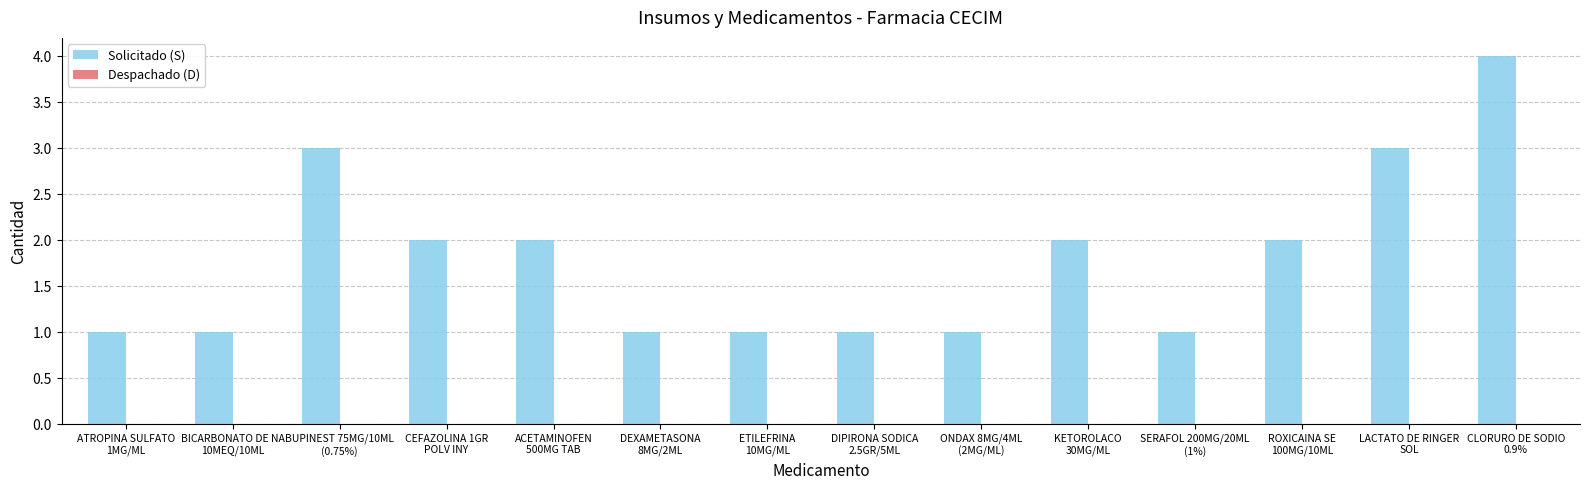

Reading left to right, list all the values displayed in this chart.

1	1	3	2	2	1	1	1	1	2	1	2	3	4